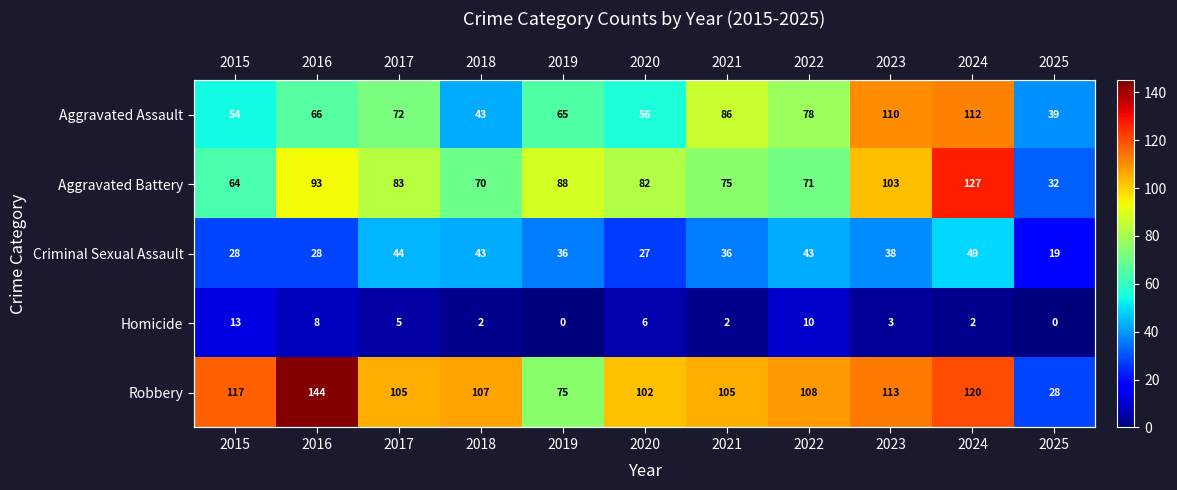

Which label corresponds to the largest value in the chart?

2016